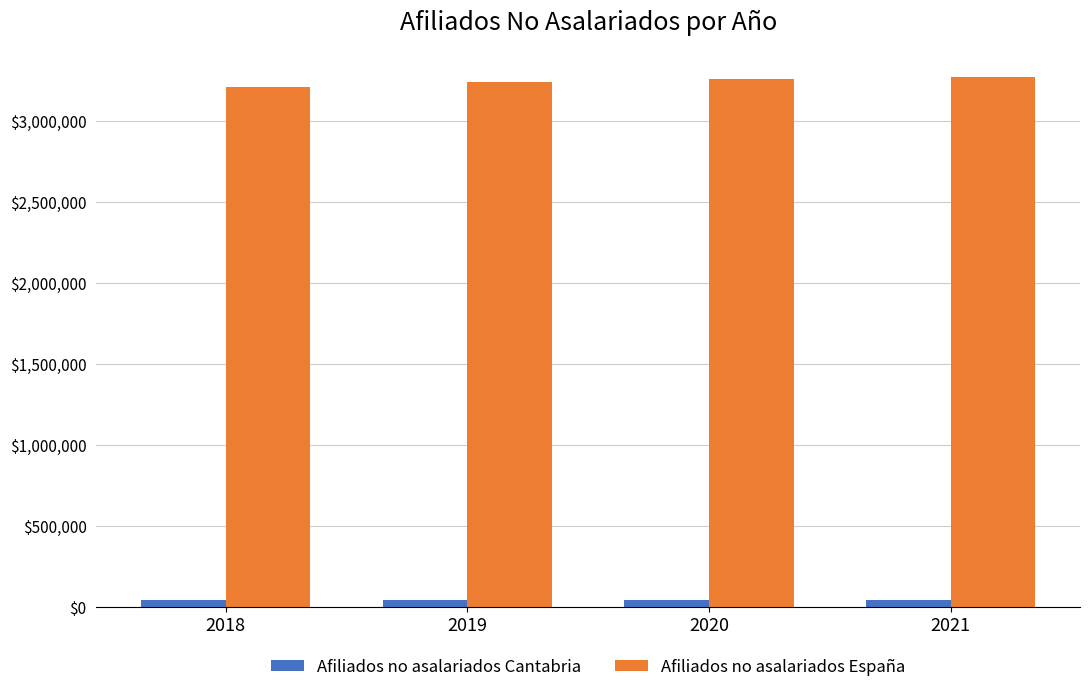

What is the difference between the second highest and second lowest values in the Afiliados no asalariados España series?

16852